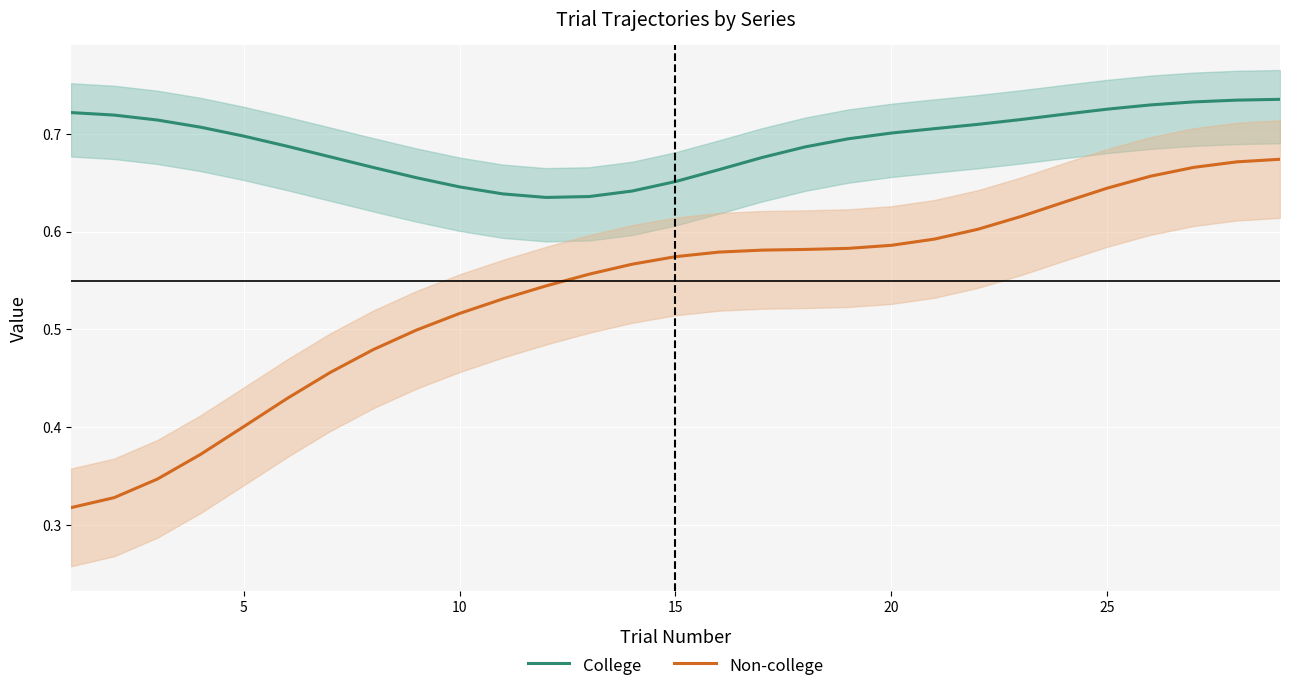

Reading right to left, extract all data points from this chart.

College: 0.7	0.7	0.7	0.7	0.7	0.7	0.7	0.7	0.7	0.7	0.7	0.7	0.7	0.7	0.7	0.6	0.6	0.6	0.6	0.6	0.7	0.7	0.7	0.7	0.7	0.7	0.7	0.7	0.7
Non-college: 0.7	0.7	0.7	0.7	0.6	0.6	0.6	0.6	0.6	0.6	0.6	0.6	0.6	0.6	0.6	0.6	0.6	0.5	0.5	0.5	0.5	0.5	0.5	0.4	0.4	0.4	0.3	0.3	0.3